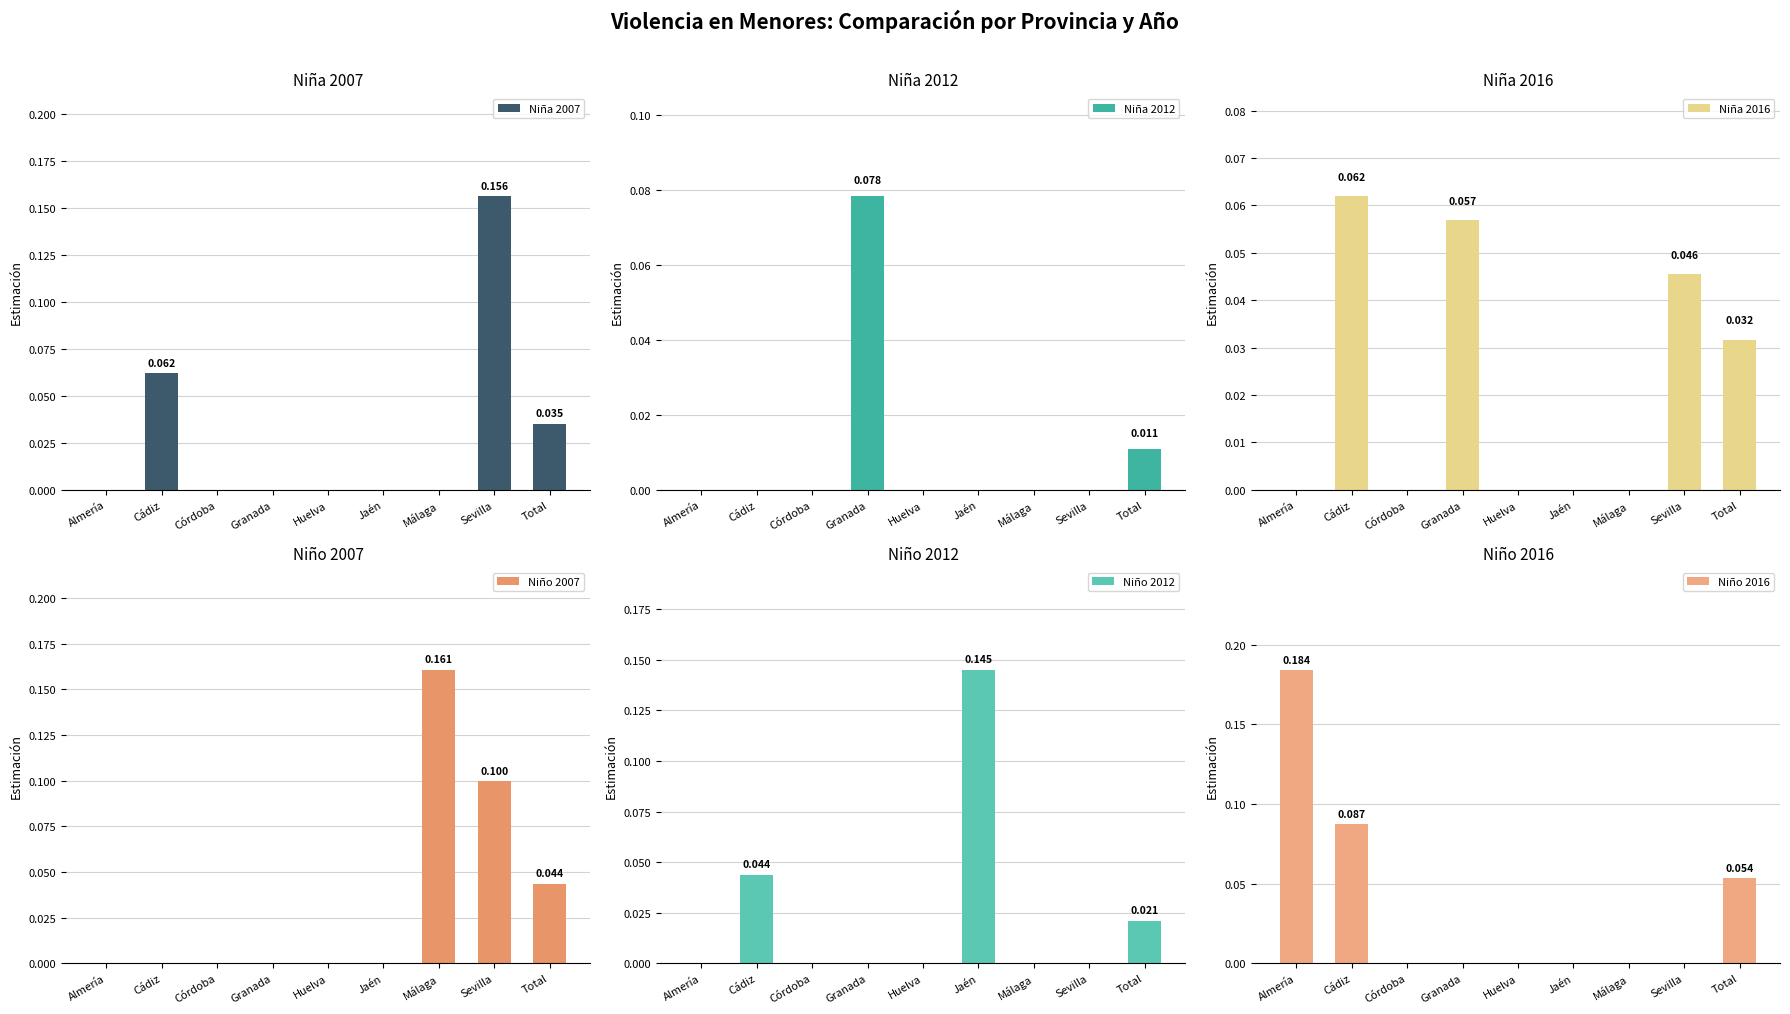

How many data points in Niña 2012 are above 0?

2